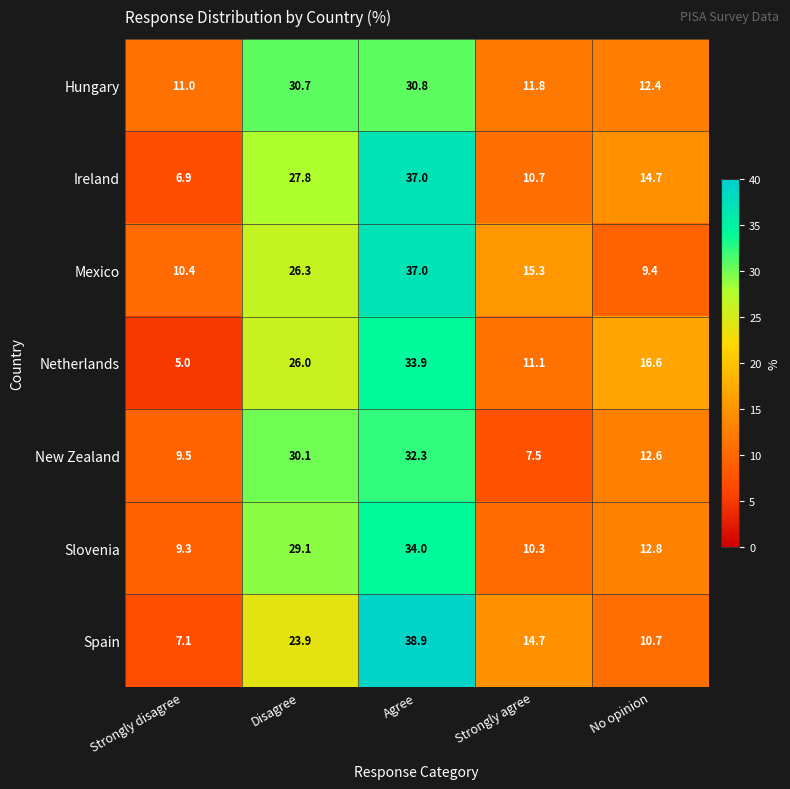

What is the difference between the maximum and minimum values in the New Zealand series?

24.8